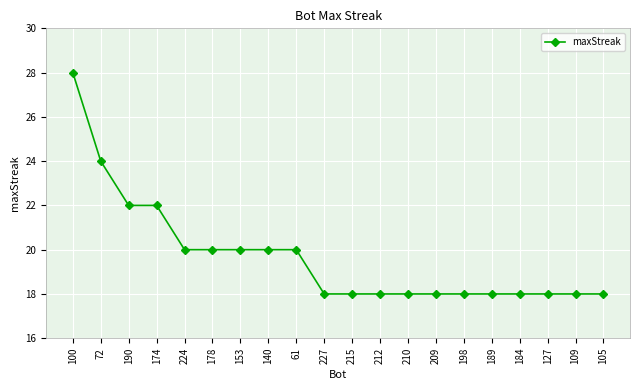

What is the minimum value shown in the chart?

18